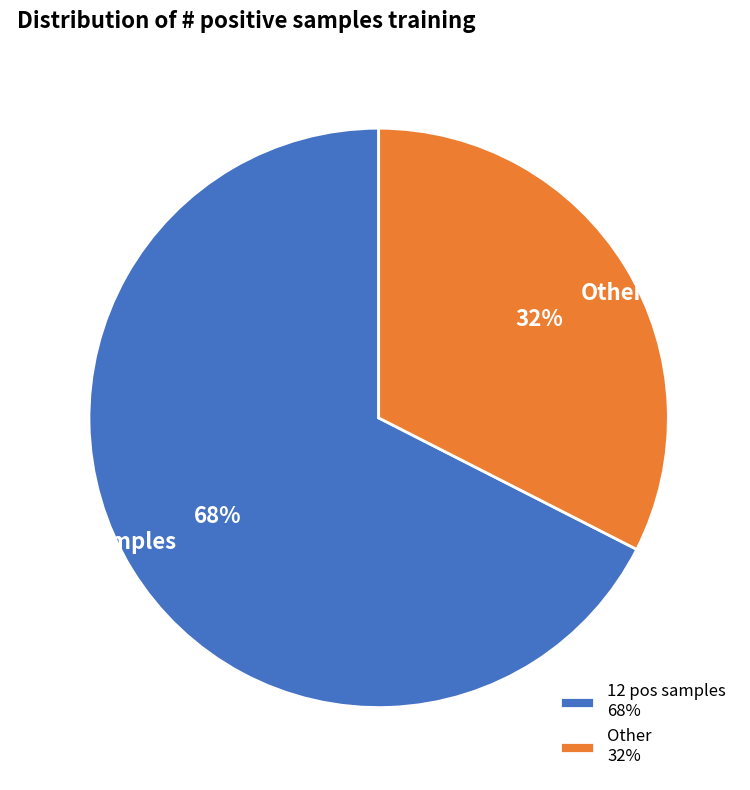

What is the ratio of the value at Other to the value at 12 pos samples?

0.5